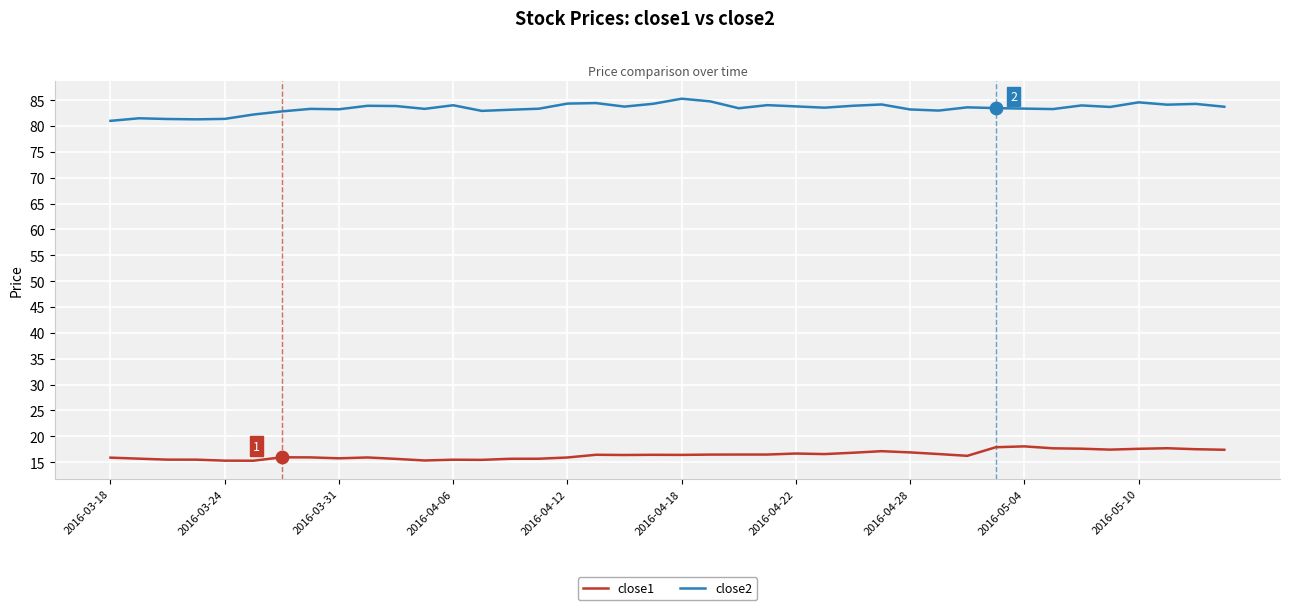

Which series has the largest total across all categories?

close2